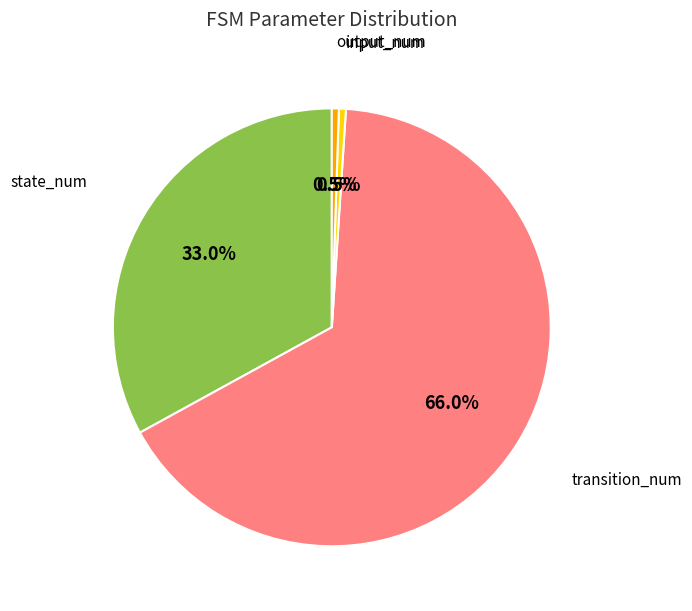

Is there any slice that represents more than half of the pie?

Yes